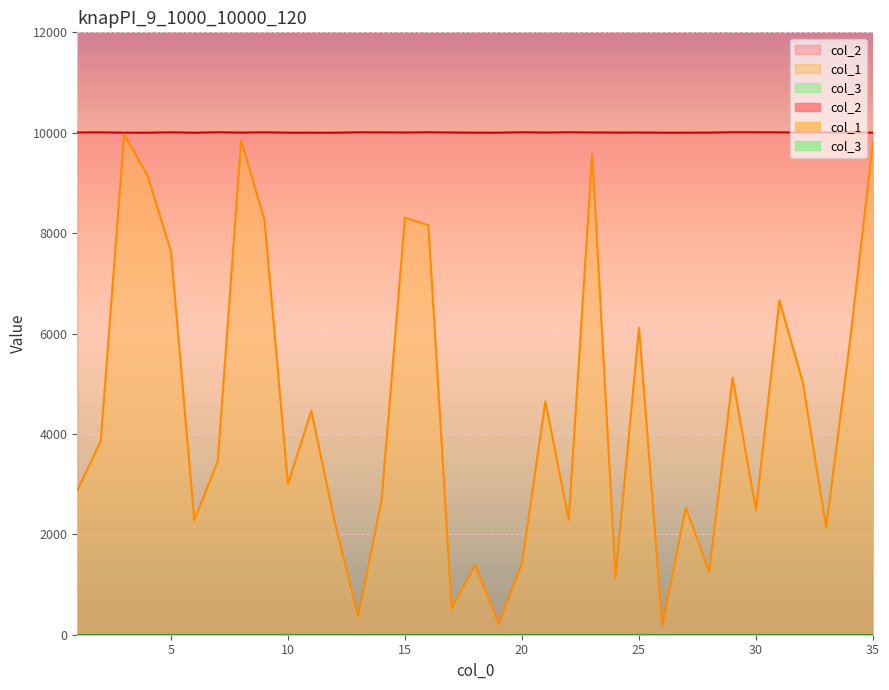

True or false: col_1 and col_2 intersect in this chart.

False